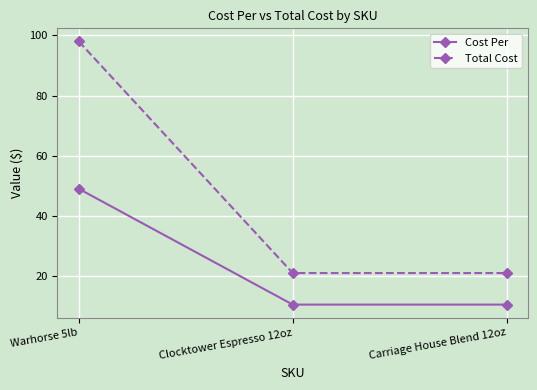

What is the difference between the maximum and minimum values in the Cost Per series?

38.5